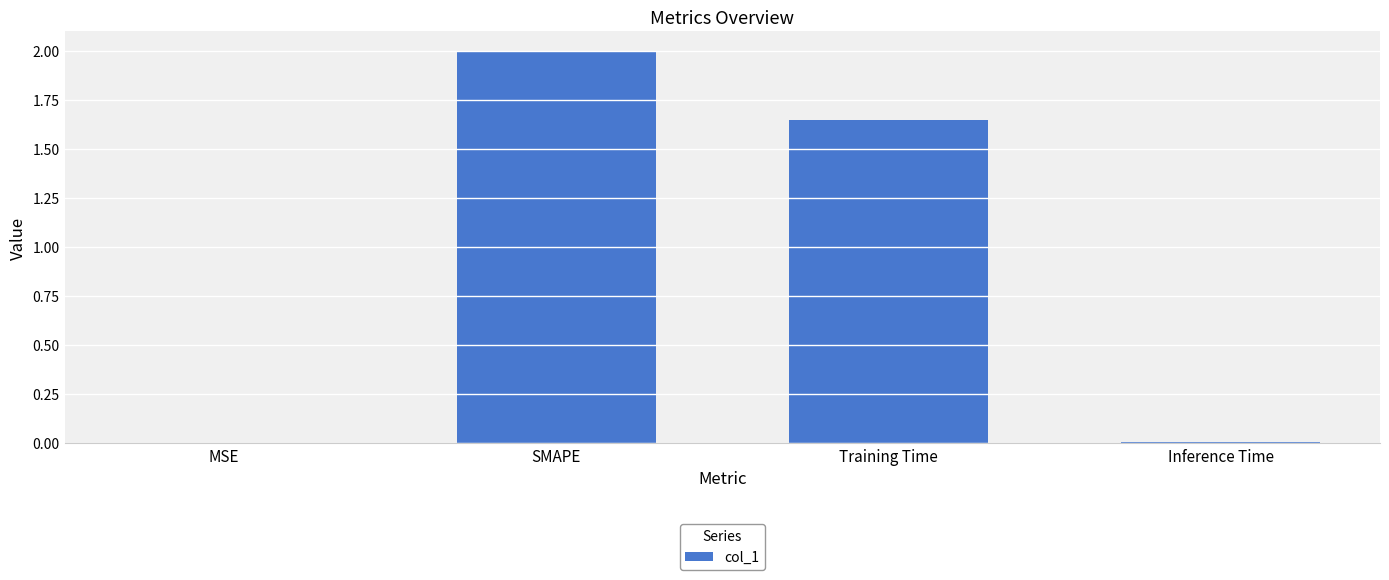

What is the greatest value displayed?

2.0